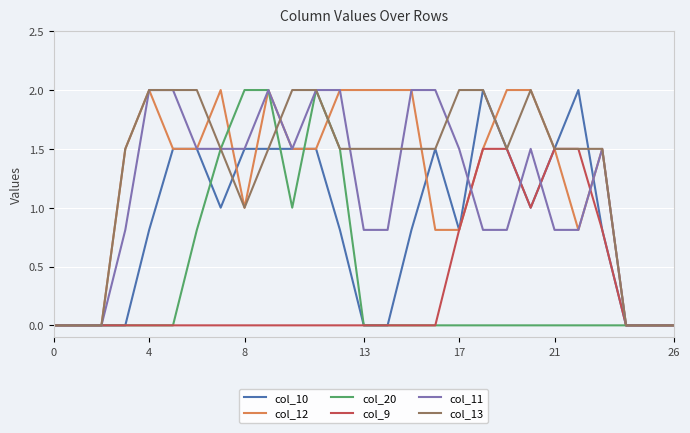

What is the highest value of the col_12 series?

2.0